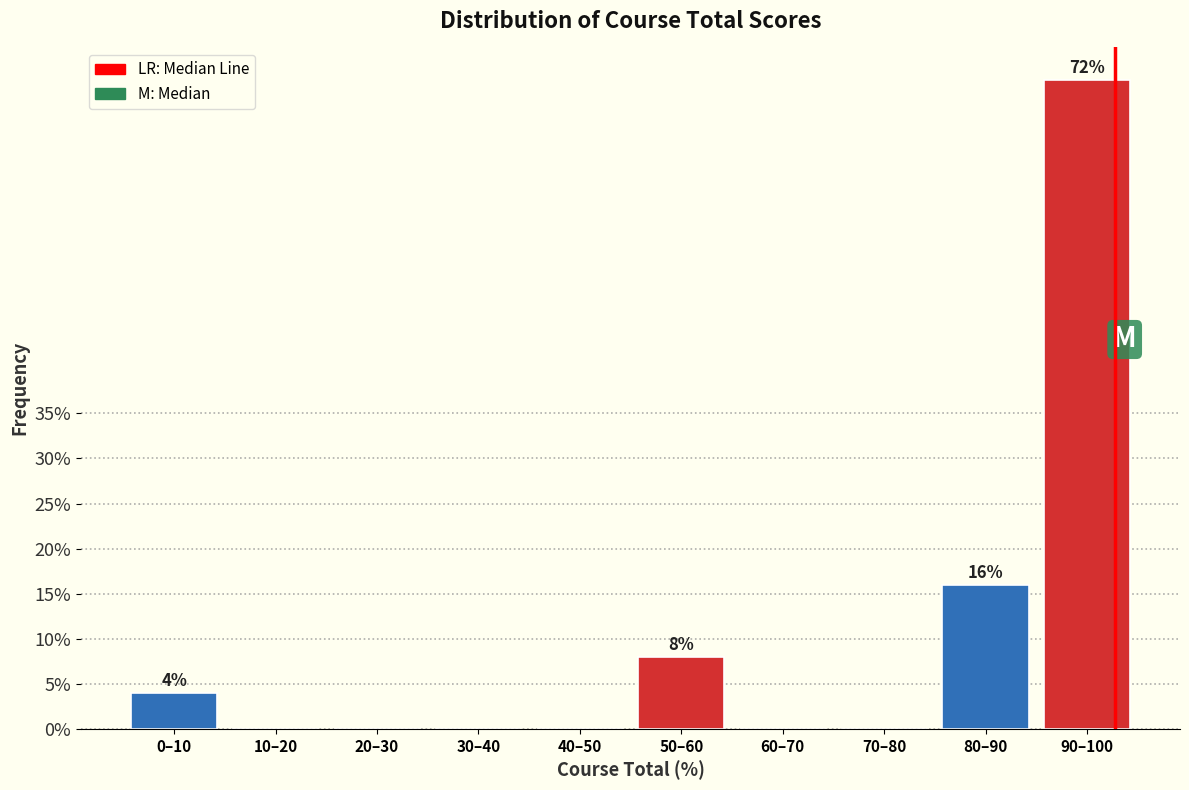

Reading right to left, transcribe all the data shown in this chart.

90–100=72	80–90=16	70–80=0	60–70=0	50–60=8	40–50=0	30–40=0	20–30=0	10–20=0	0–10=4